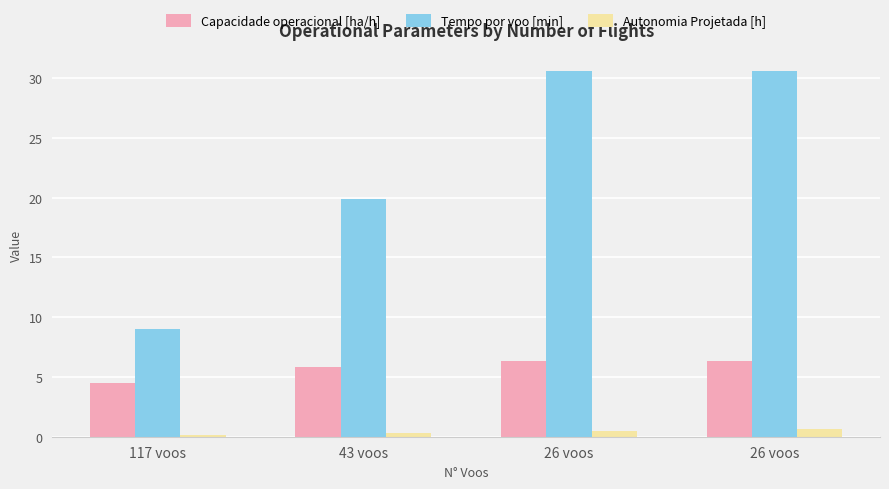

Count the number of data series in this chart.

3